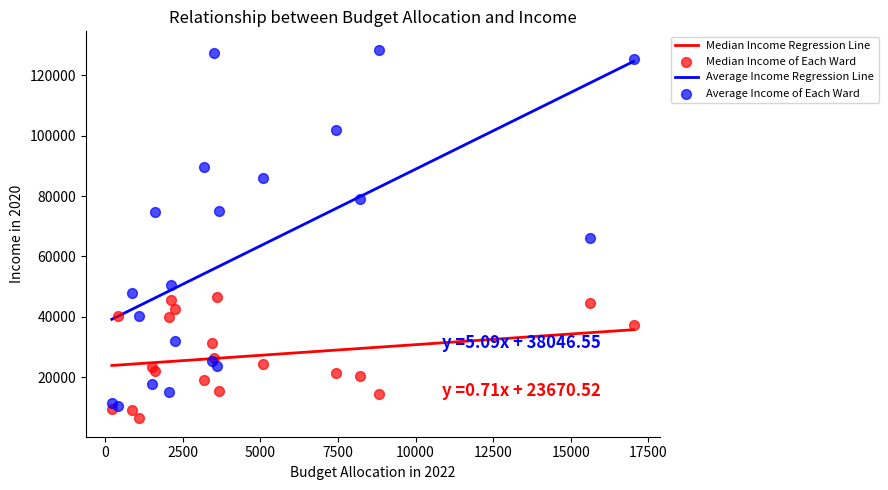

Which series contains the highest Y value?

Average Income of Each Ward